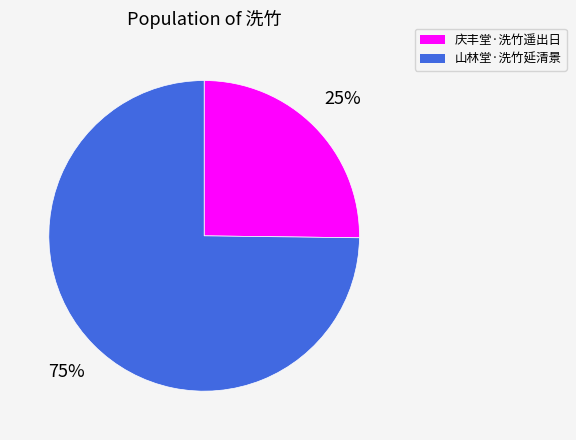

To the nearest percent, what percentage of the pie is 山林堂·洗竹延清景?

75%